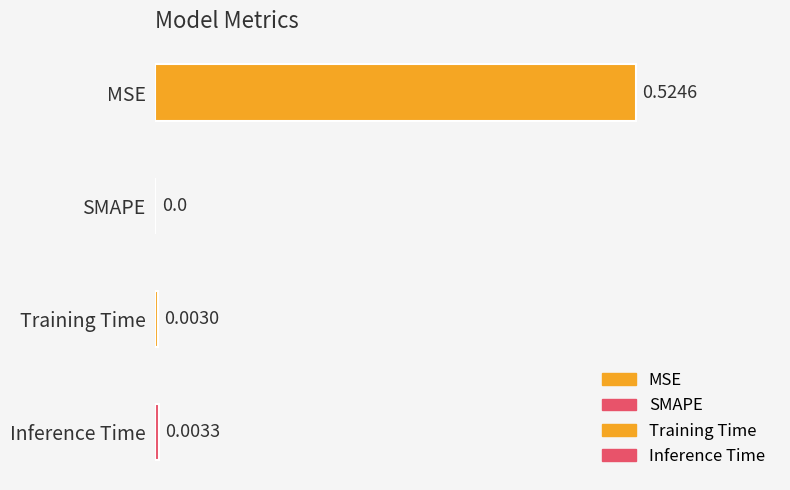

Reading left to right, extract all data points from this chart.

0.5	0.0	0.0	0.0